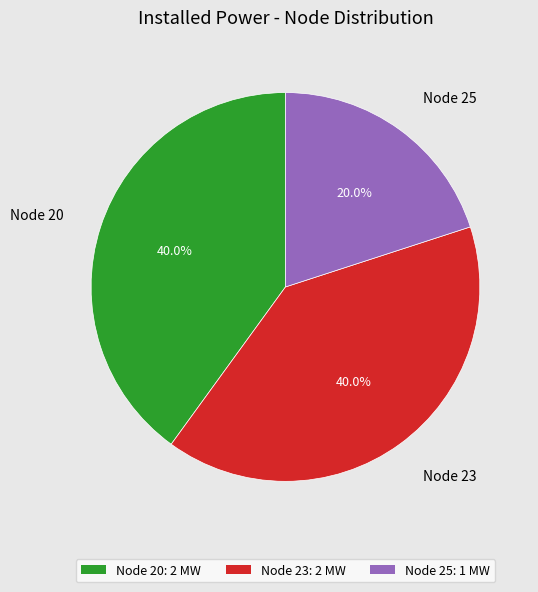

Is Node 23 the majority of the pie?

No